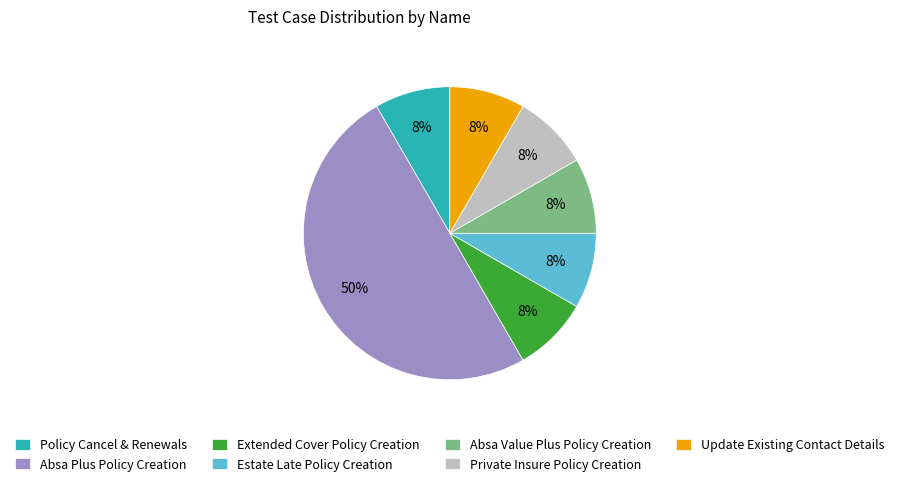

Which slice is the largest?

Absa Plus Policy Creation